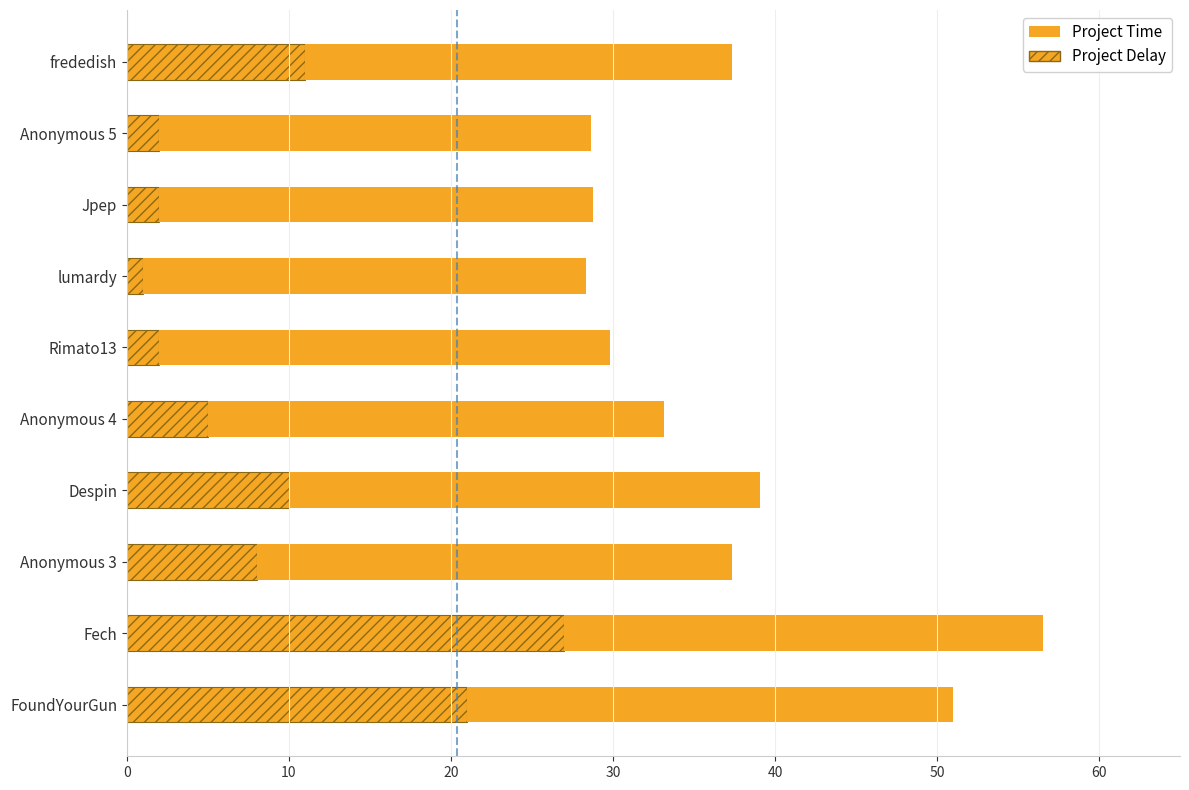

Which series has the largest range (max minus min)?

Project Delay